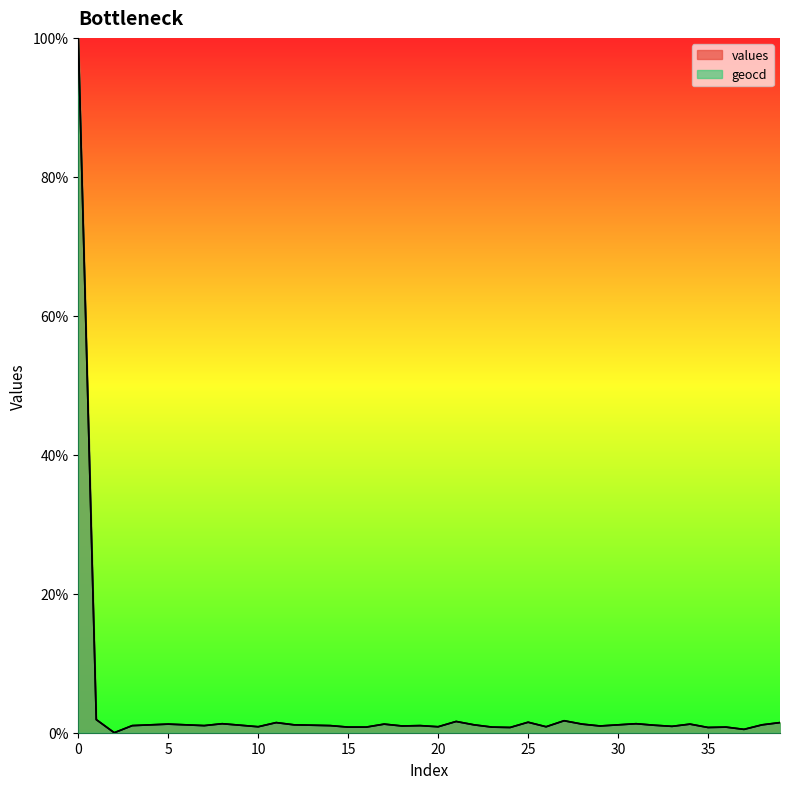

Which series has the largest total across all categories?

geocd